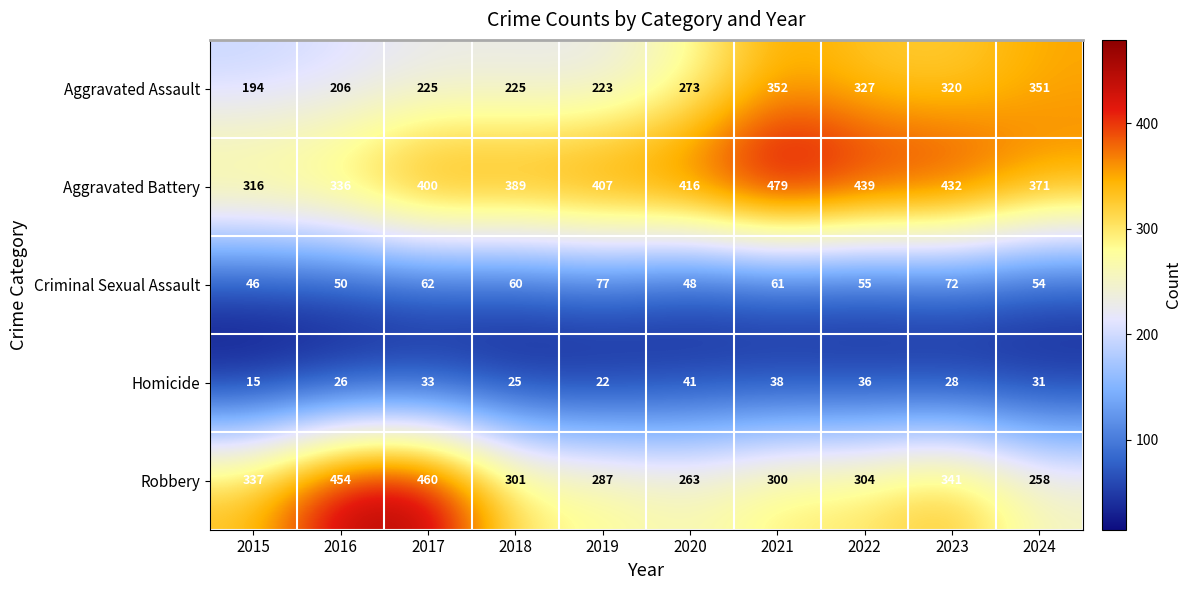

Where is Robbery nearest to the value 359?

2023